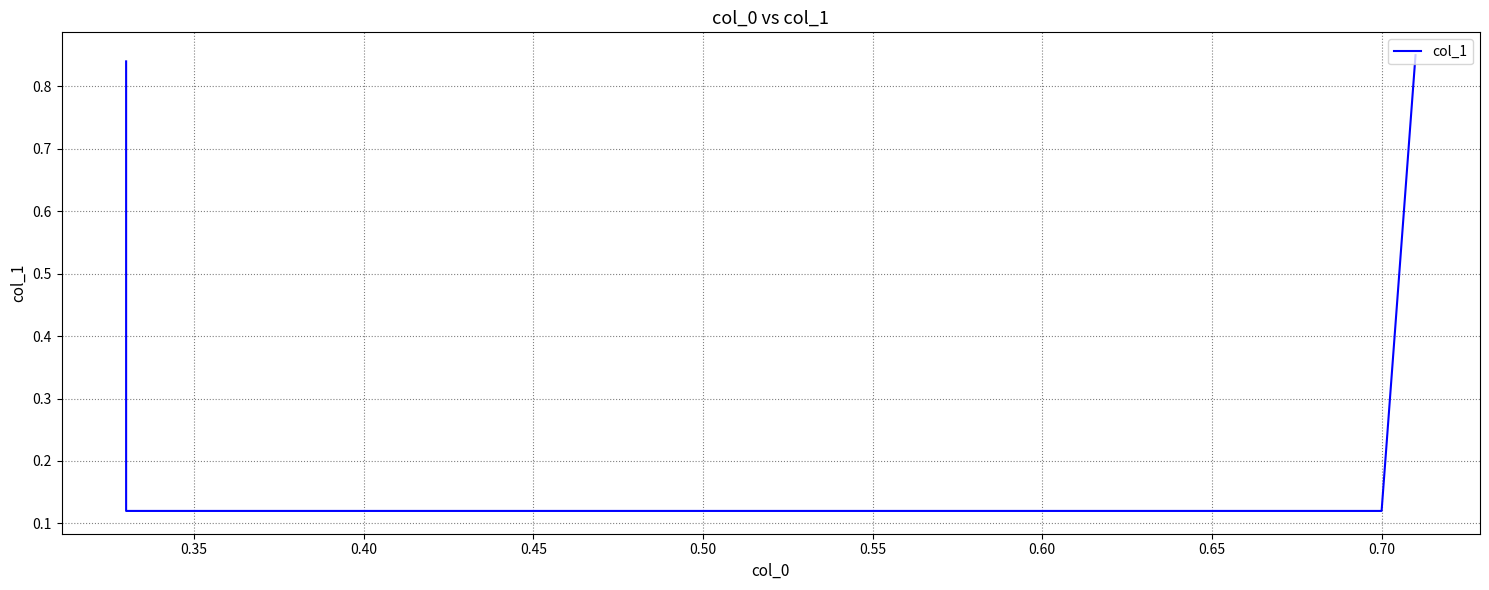

Reading left to right, extract all data points from this chart.

0.8	0.1	0.1	0.8